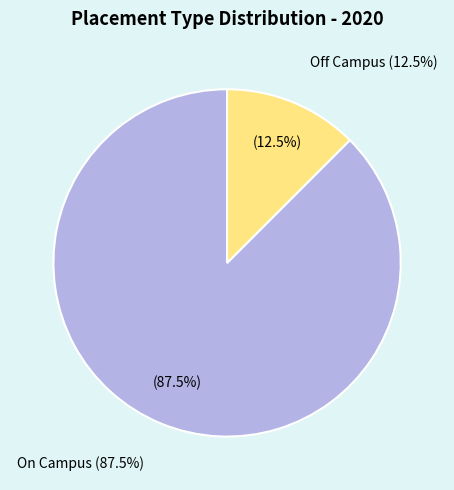

To the nearest percent, what portion does On Campus represent?

88%